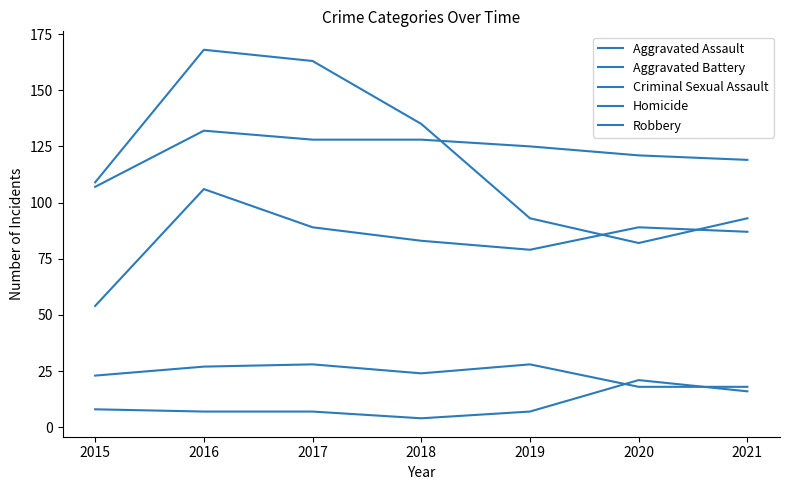

List the labels in order of Aggravated Assault value, largest first.

2016, 2017, 2020, 2021, 2018, 2019, 2015